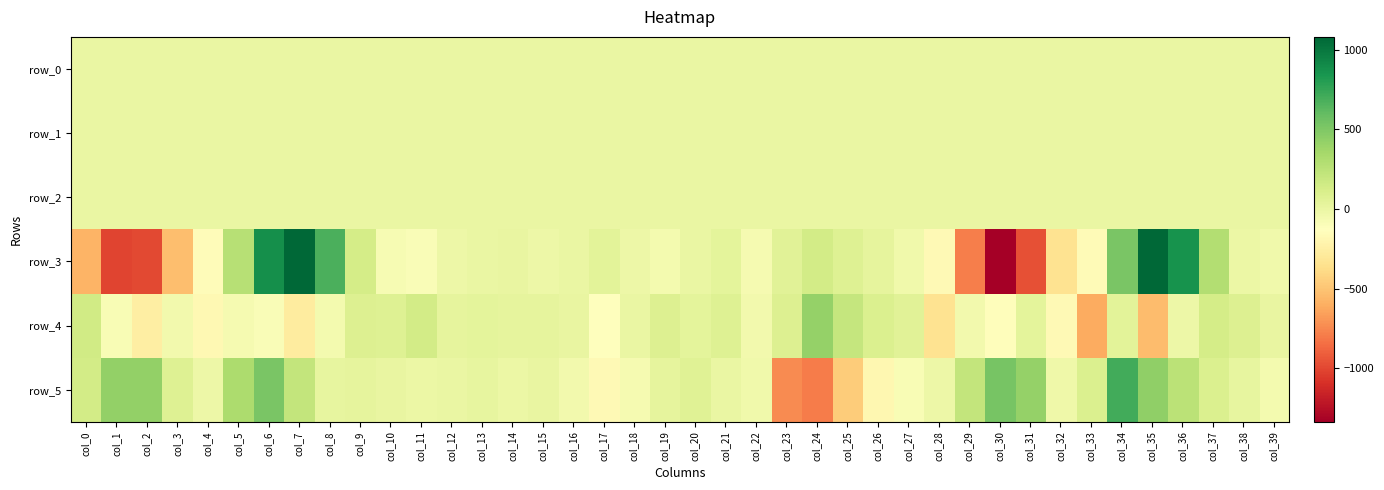

What is the spread (max minus min) of values at col_20?

63.7